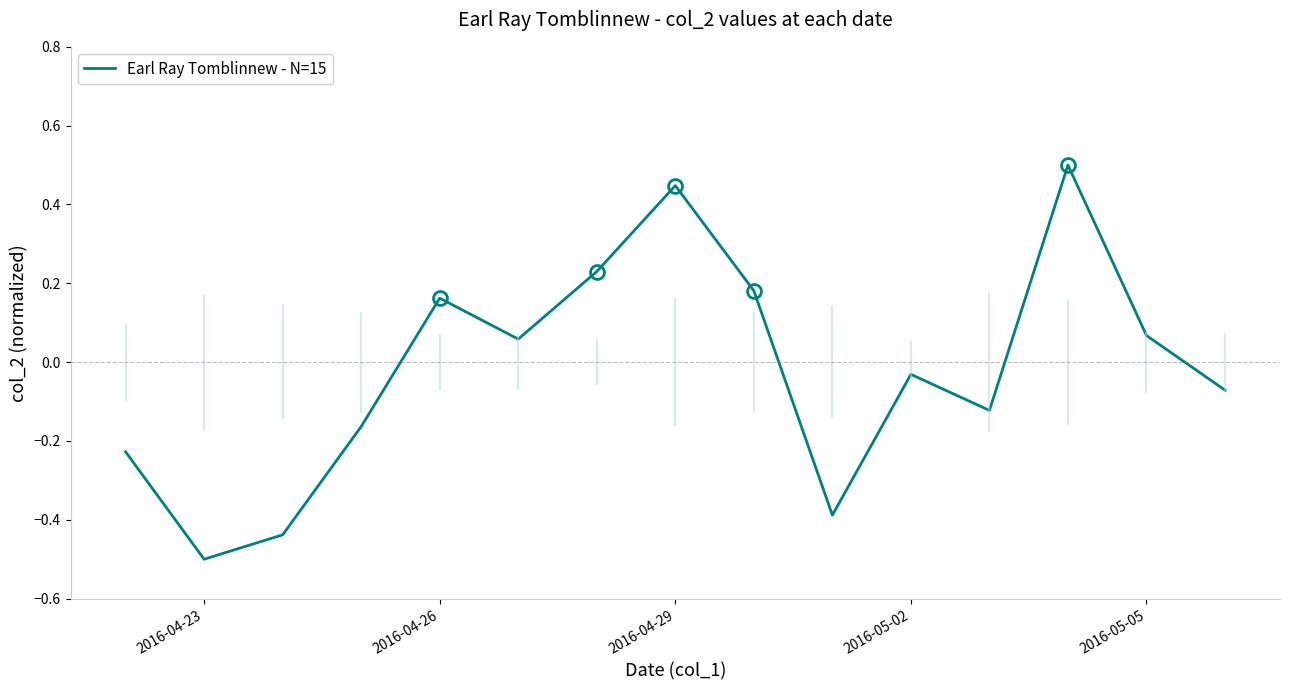

What is the smallest value displayed?

-0.5